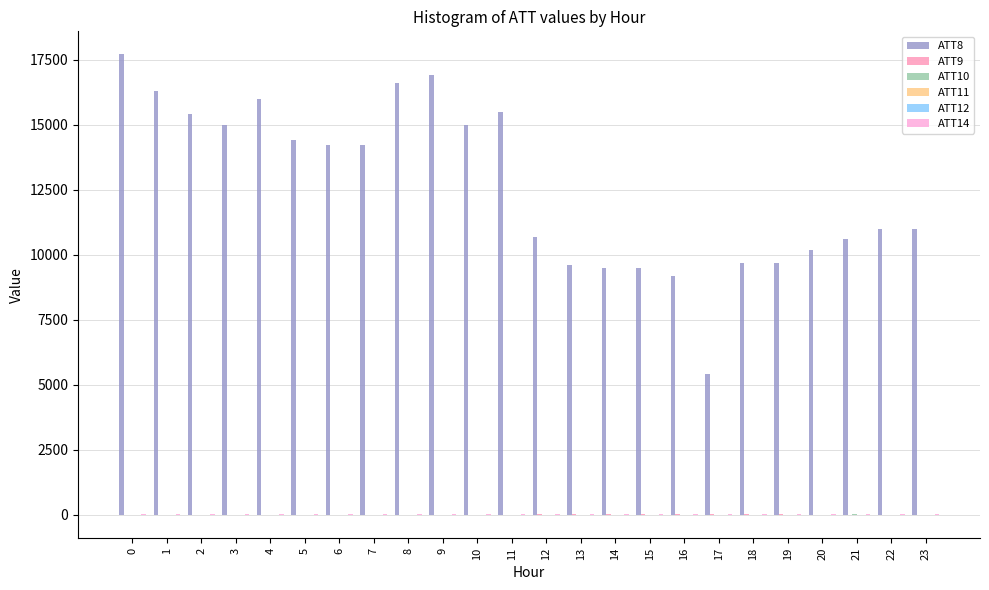

Is it true that ATT14 equals 43.5 at 0?

True